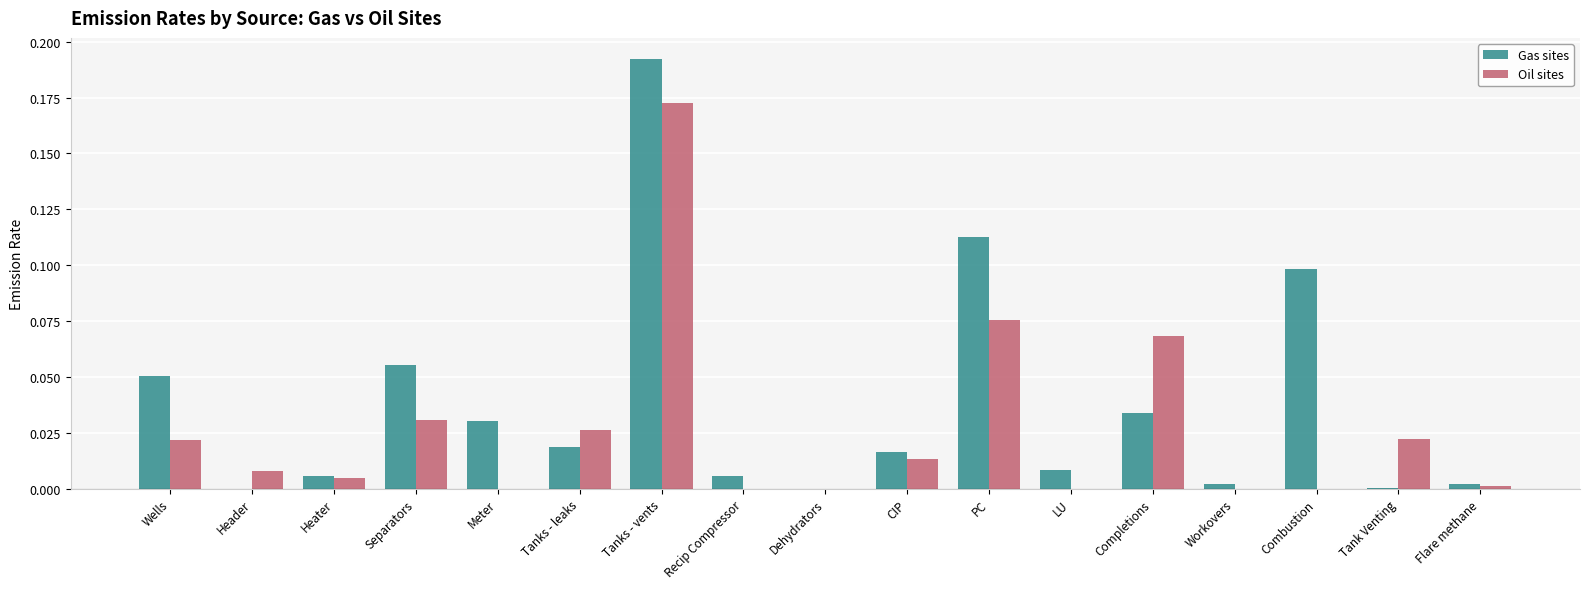

Which series changed the most between PC and Flare methane?

Gas sites